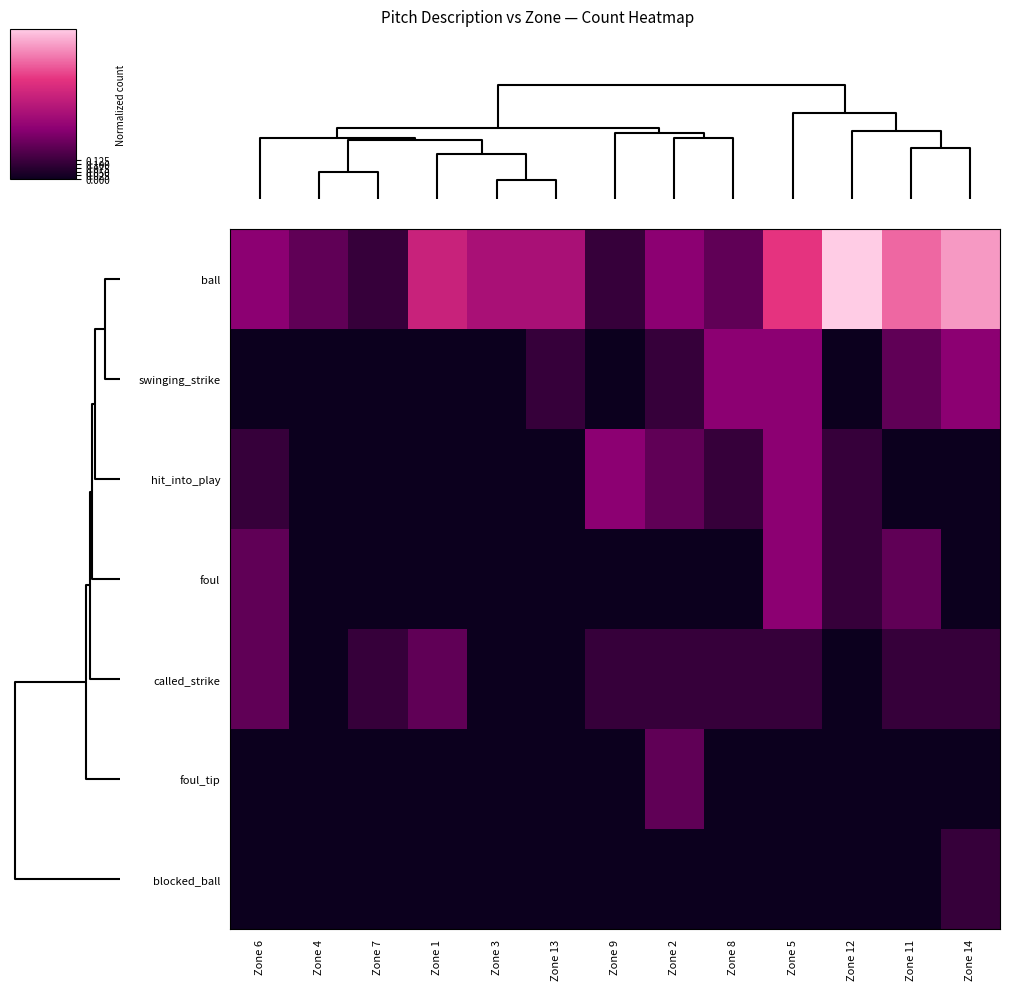

How many categories are shown in the chart?

13